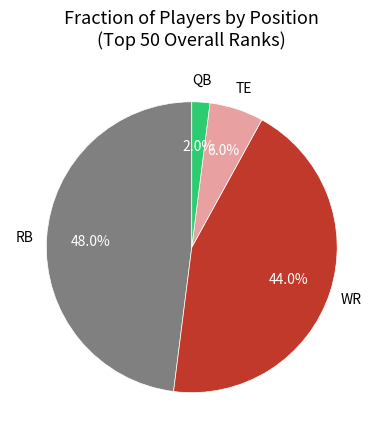

Is there a majority slice in this chart?

No